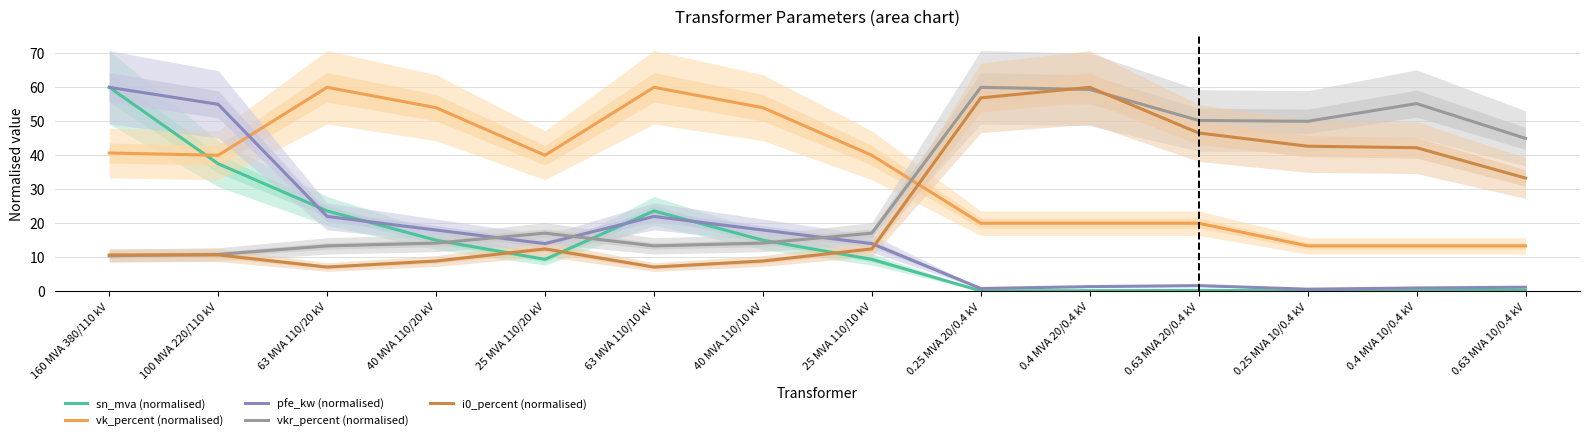

At which label is i0_percent (normalised) closest to 33?

0.63 MVA 10/0.4 kV